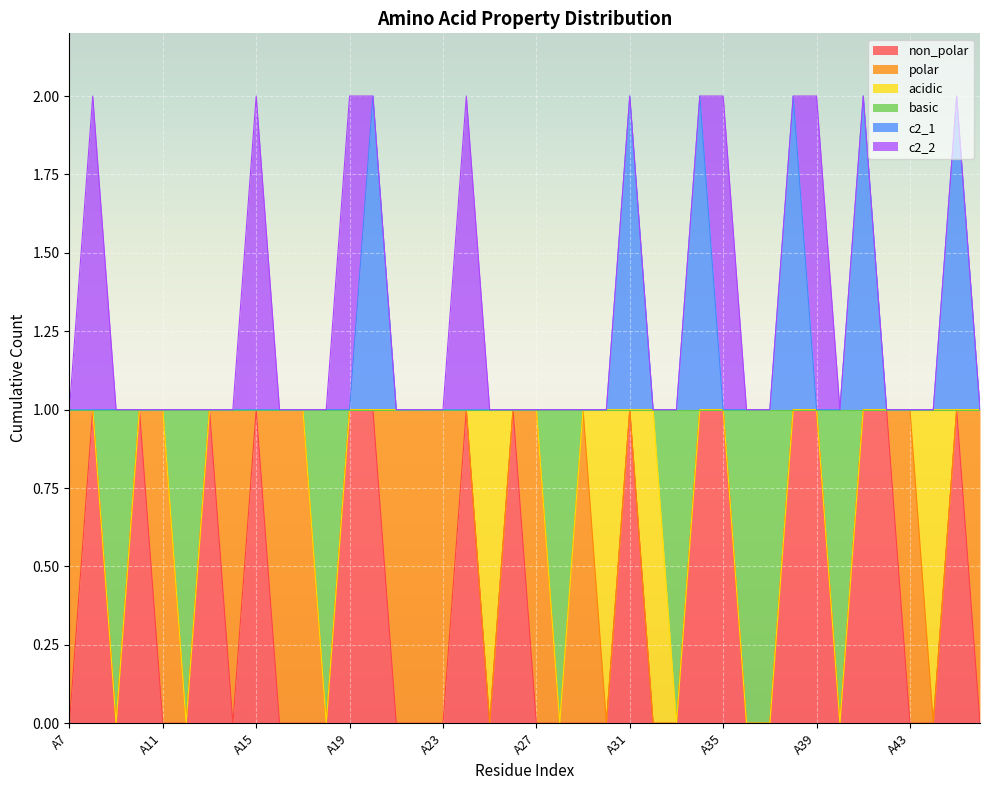

What is the maximum value for c2_1?

2